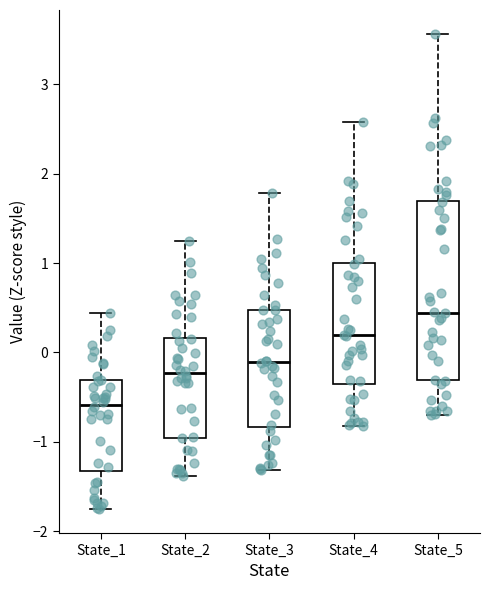

Where does the lower whisker of the box for State_2 end on the y-axis? The values are not printed on the chart, so give them approximately, as read against the axis.

-1.4